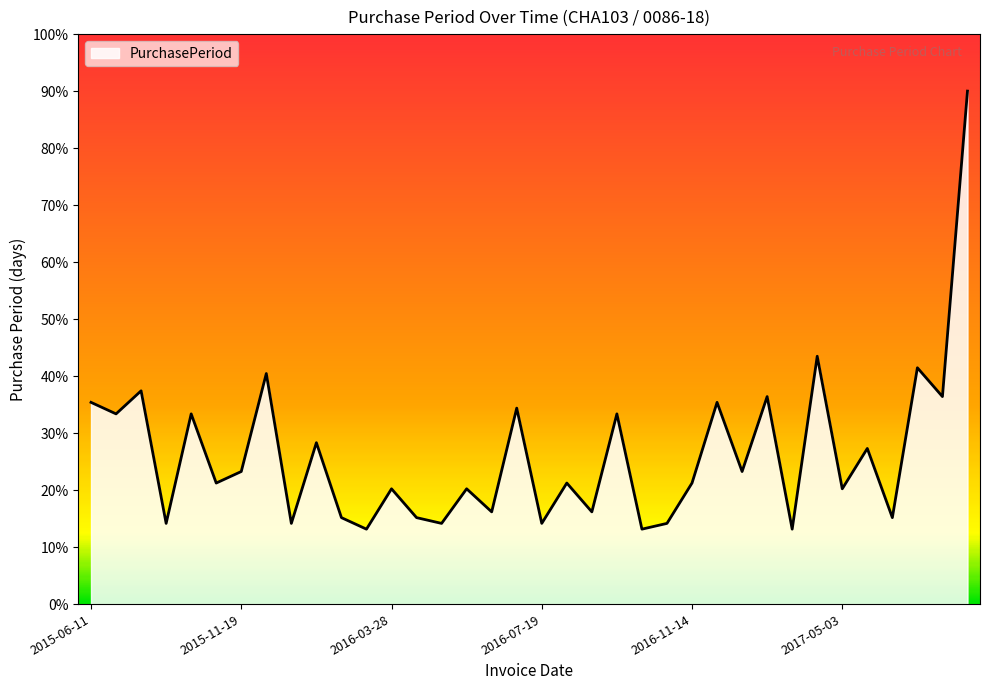

What is the difference between the maximum and minimum values?

76.9